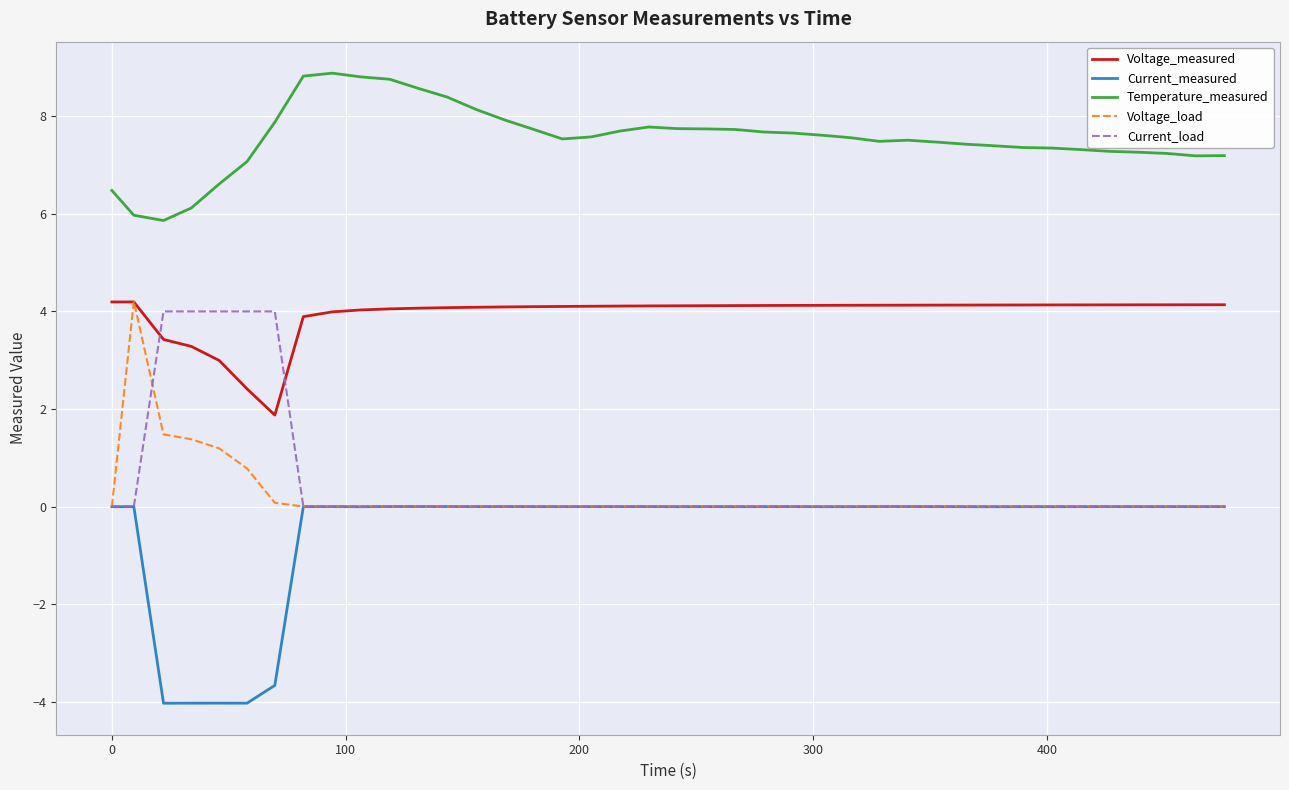

What is the lowest value of the Voltage_measured series?

1.9